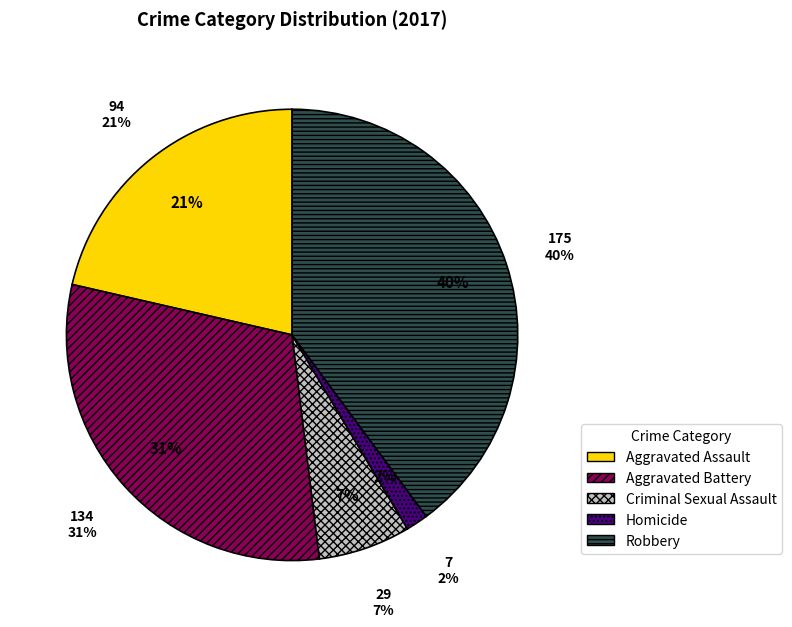

Combined, what portion of the pie is Aggravated Battery and Homicide?

32.1%